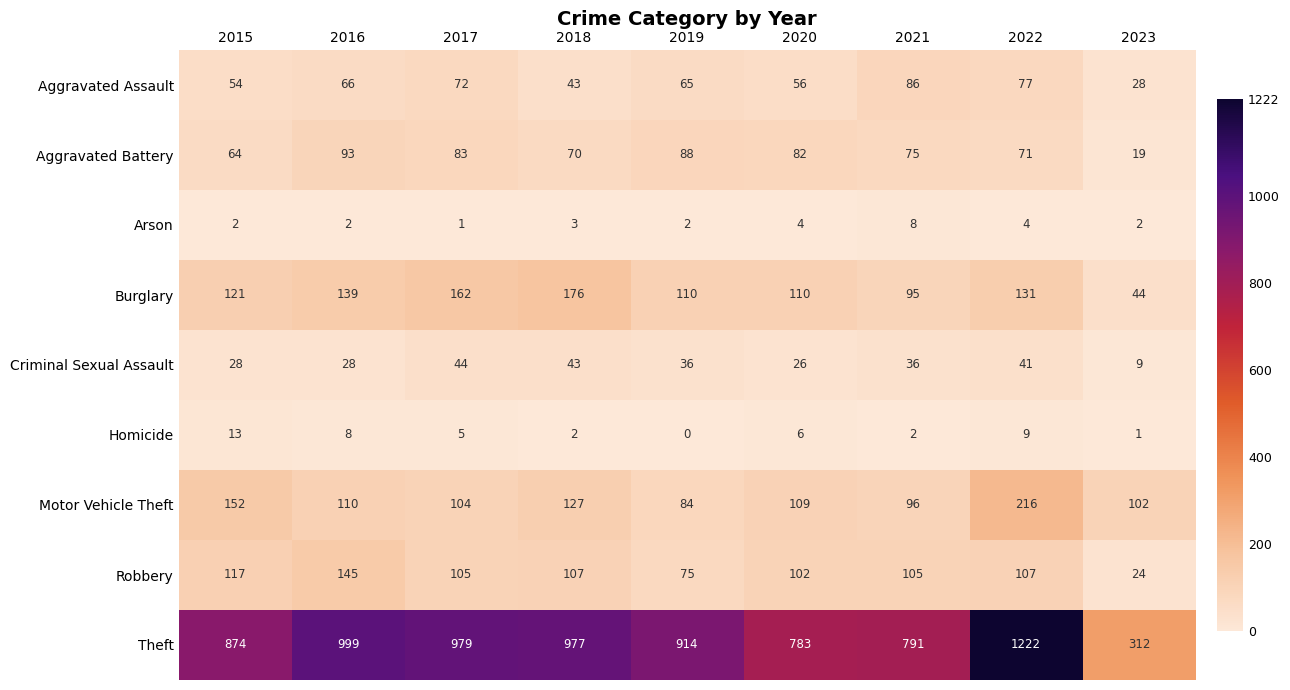

What is the average value of the Burglary series?

121